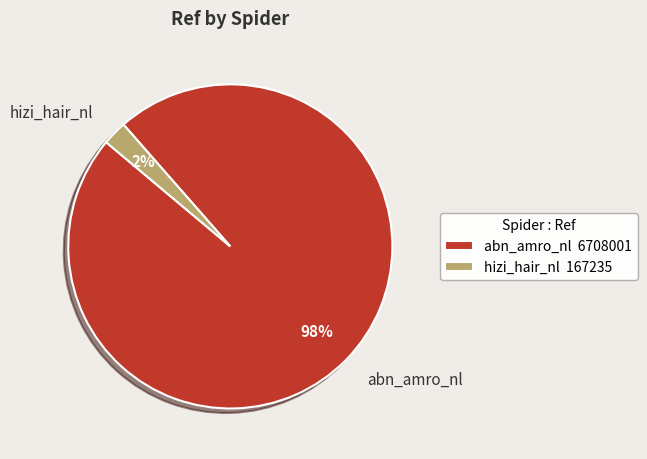

Is it true that abn_amro_nl is 98% of the pie?

True